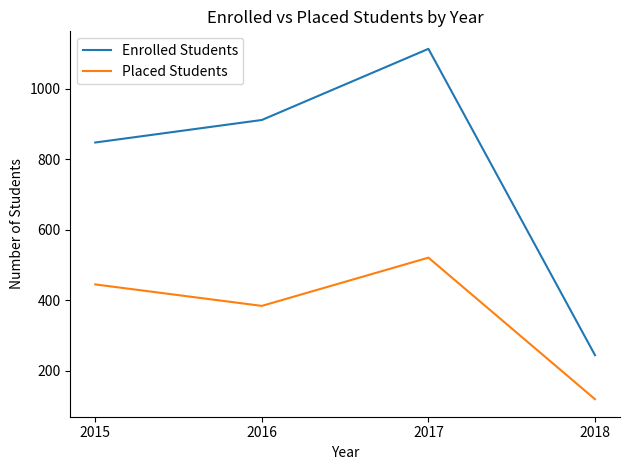

What is the difference between the highest and lowest values at 2016?

528